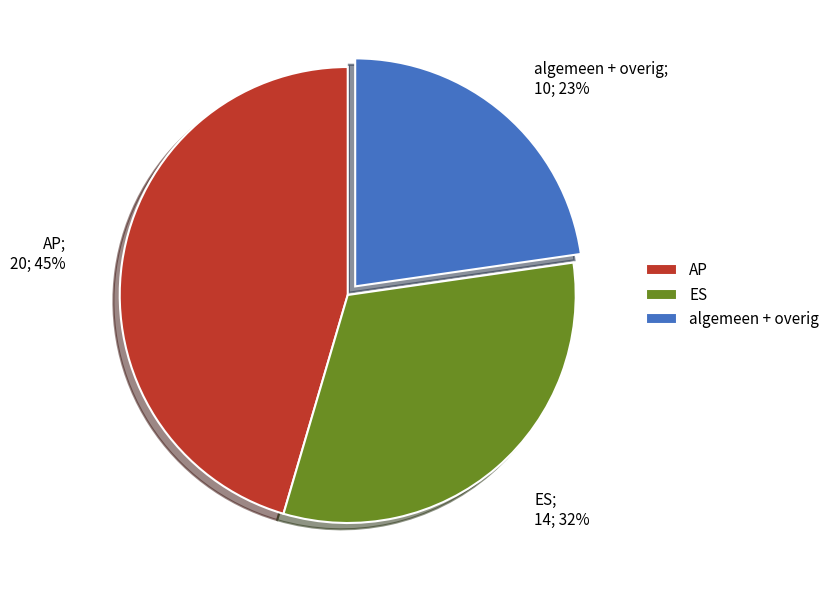

How many slices are in this pie chart?

3